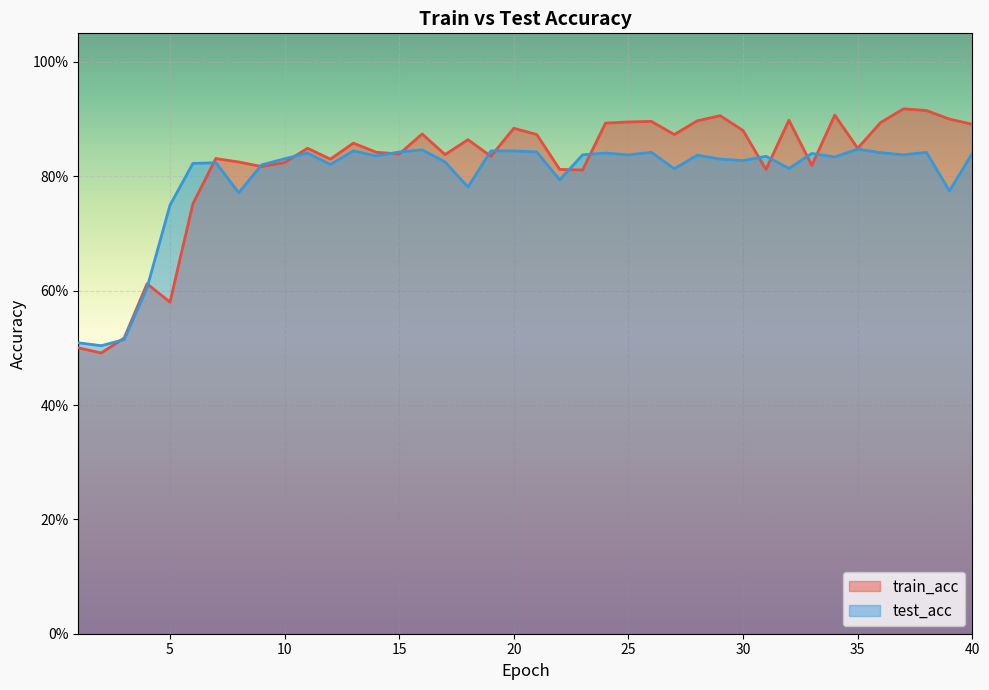

The test_acc series shows 0.8 at 15. True or false?

False